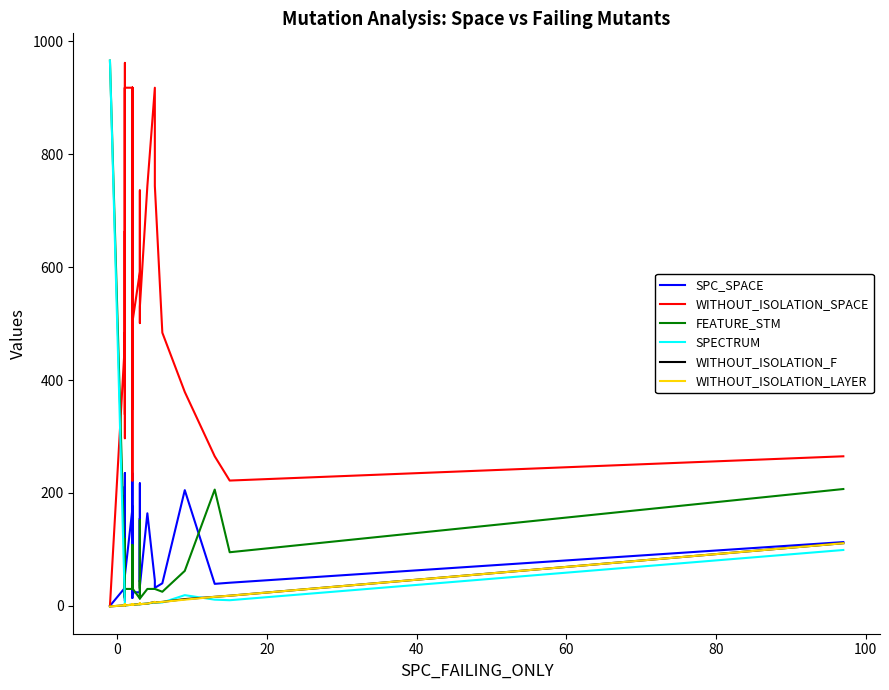

True or false: WITHOUT_ISOLATION_LAYER and WITHOUT_ISOLATION_F intersect in this chart.

False